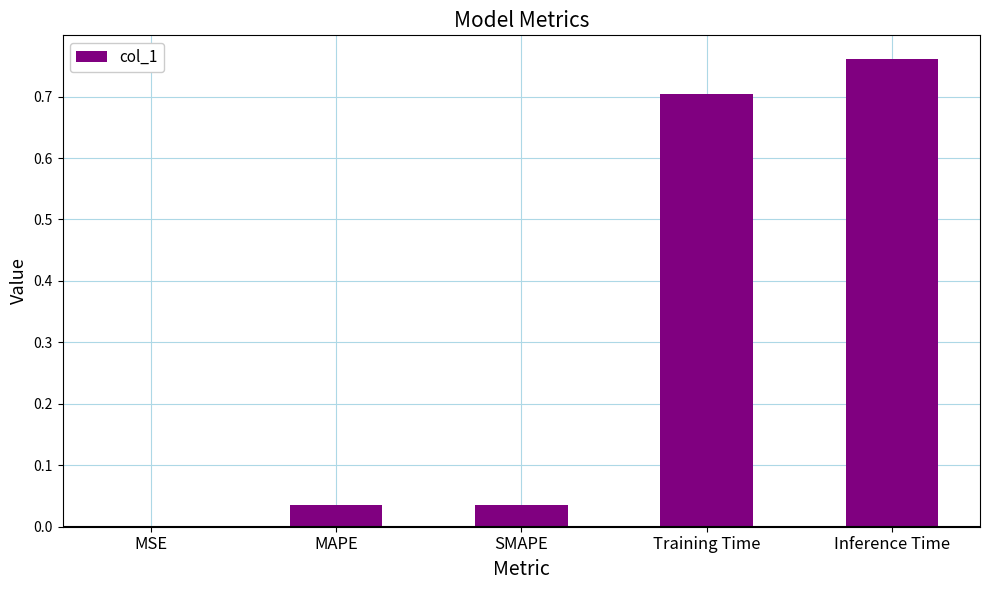

How many distinct data groups are displayed?

1